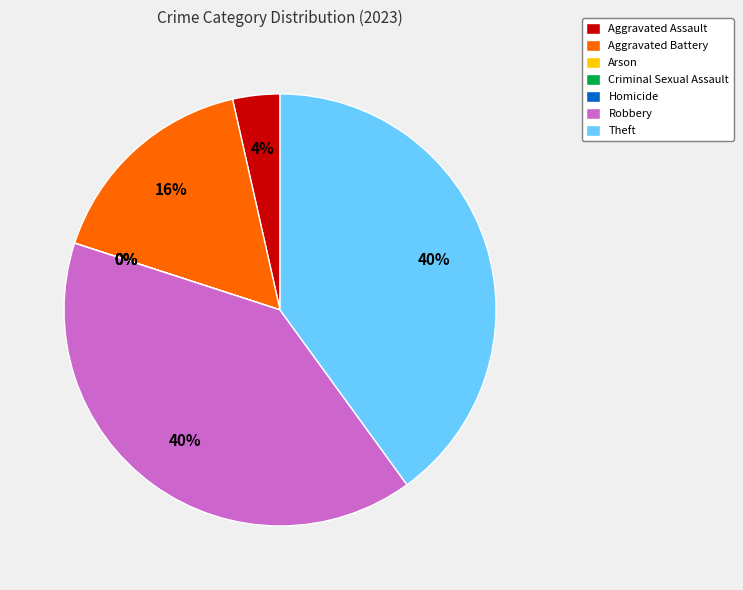

How many segments does this pie chart have?

7